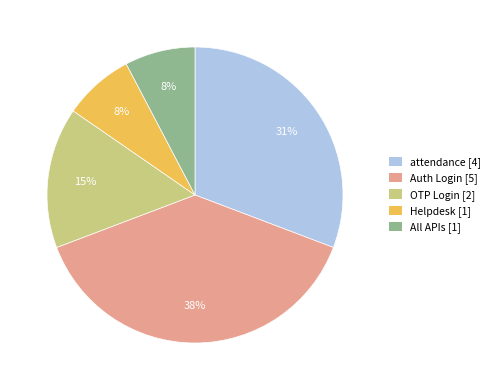

Is it true that attendance is 31% of the pie?

True